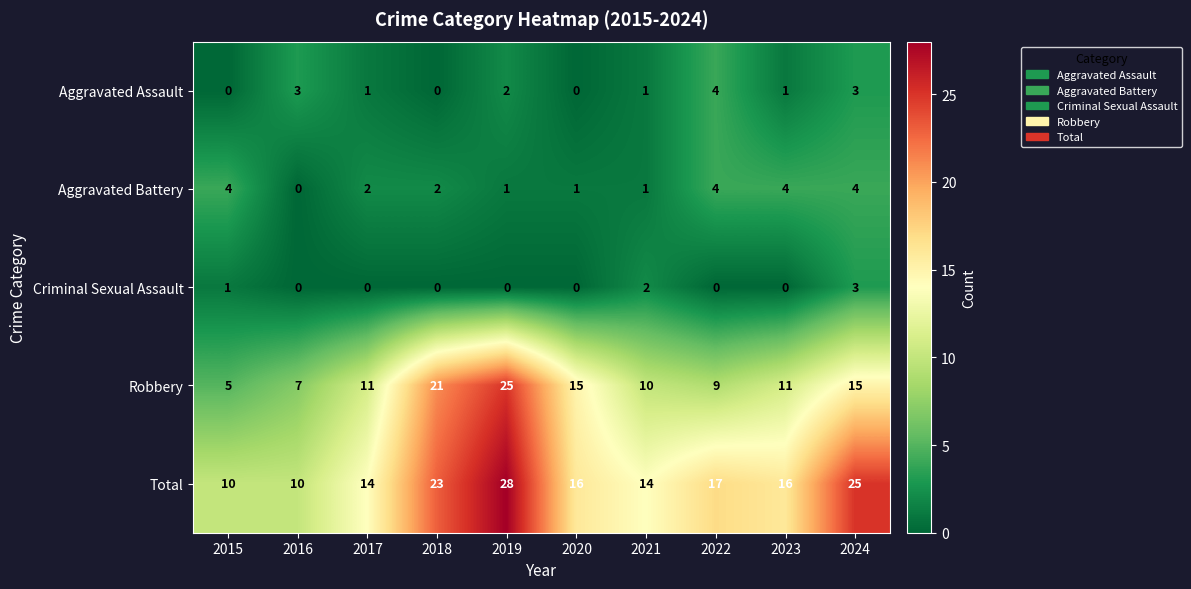

True or false: Aggravated Battery has a value of 4 at 2015.

True